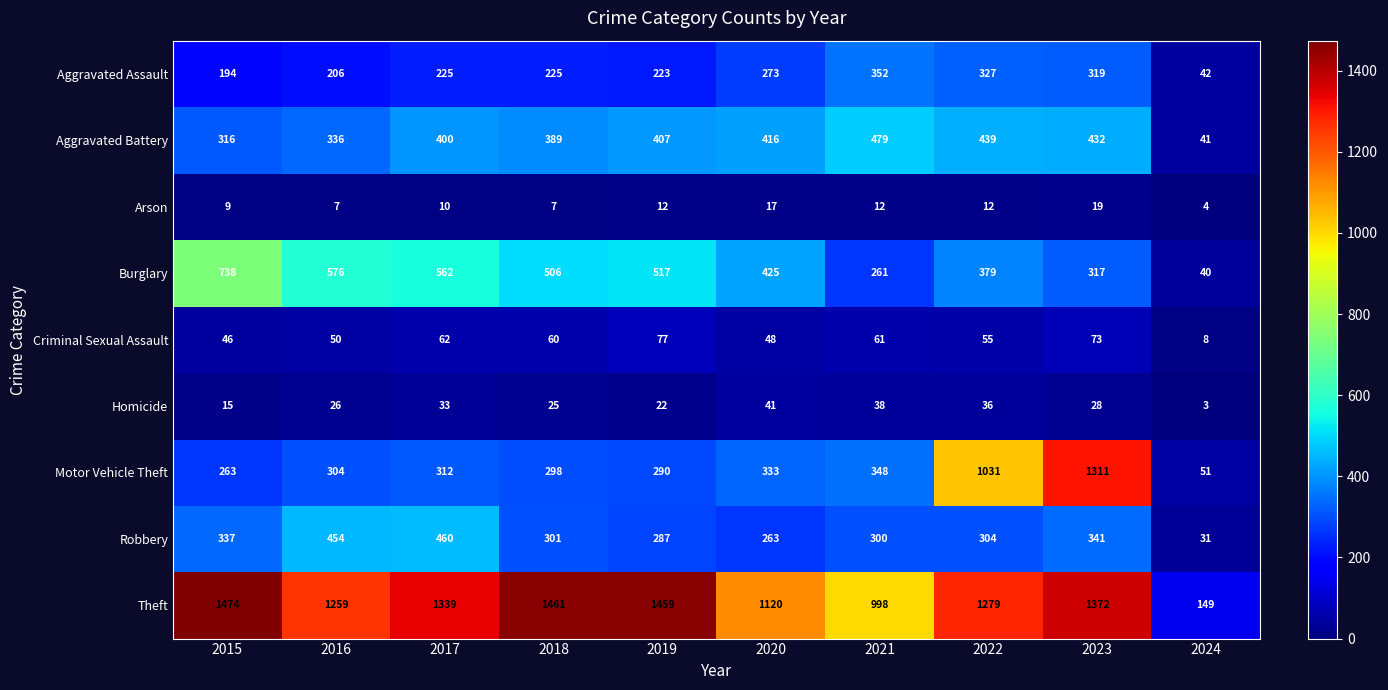

Rank the series by their maximum value, from lowest to highest.

Arson, Homicide, Criminal Sexual Assault, Aggravated Assault, Robbery, Aggravated Battery, Burglary, Motor Vehicle Theft, Theft